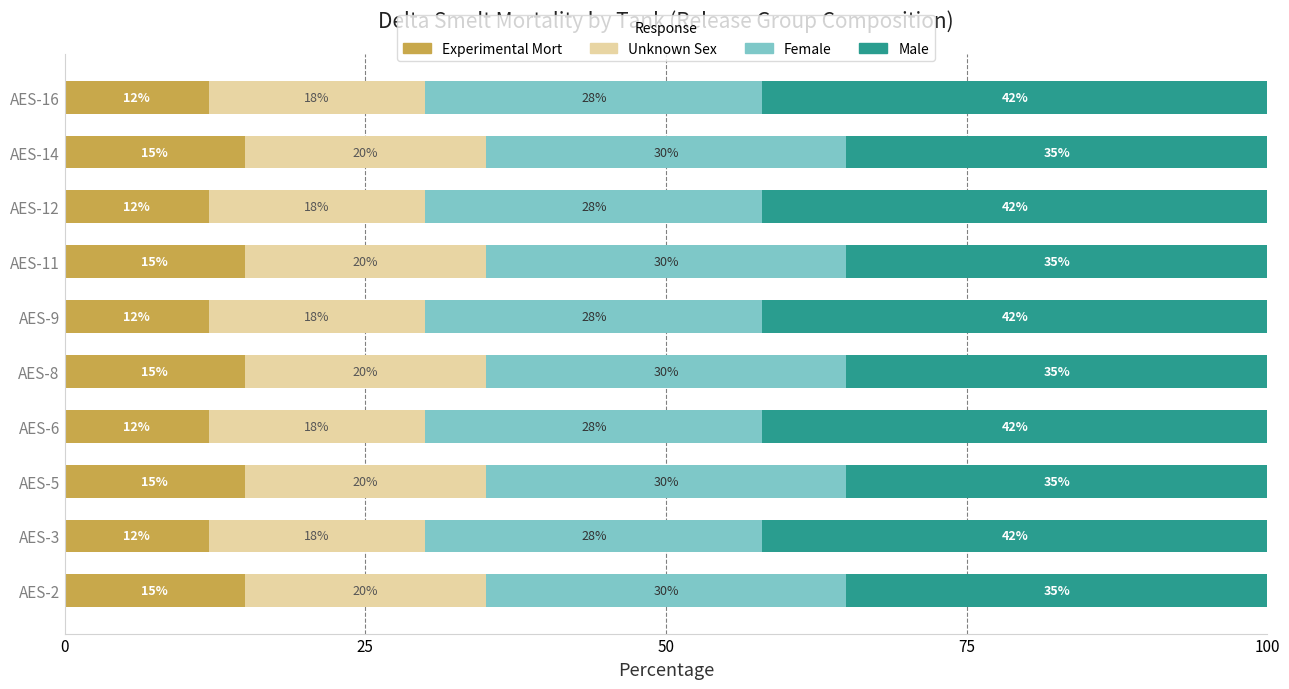

What is the total value across all series at AES-2?

100.0